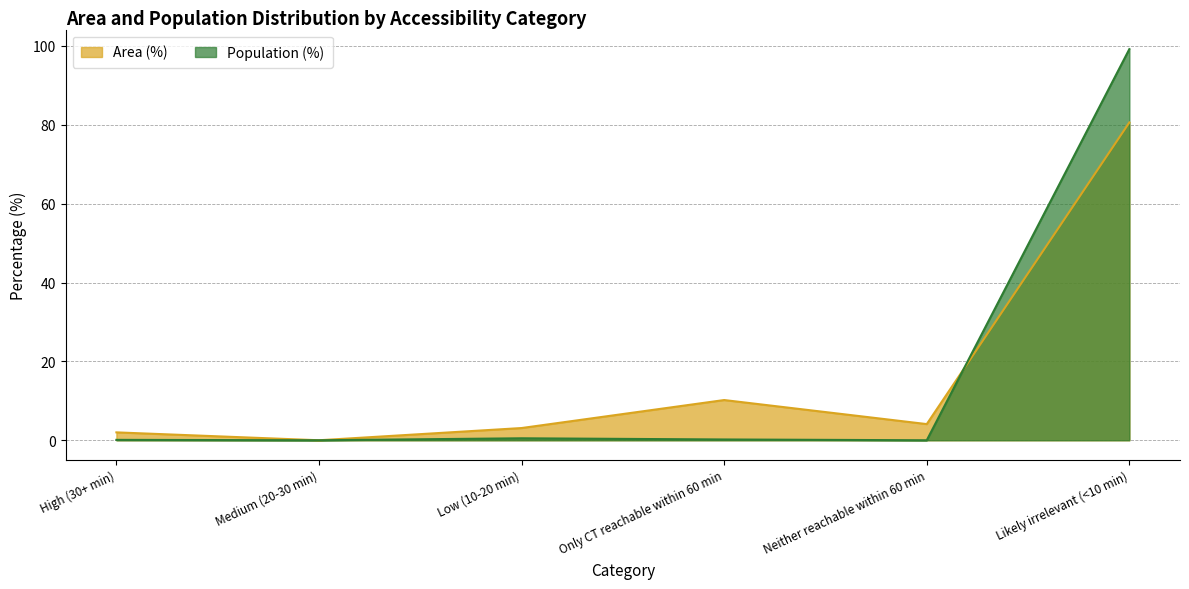

Reading right to left, extract all data points from this chart.

Area (%): Likely irrelevant (<10 min)=80.6	Neither reachable within 60 min=4.1	Only CT reachable within 60 min=10.2	Low (10-20 min)=3.1	Medium (20-30 min)=0.0	High (30+ min)=2.0
Population (%): Likely irrelevant (<10 min)=99.2	Neither reachable within 60 min=0.0	Only CT reachable within 60 min=0.2	Low (10-20 min)=0.5	Medium (20-30 min)=0.0	High (30+ min)=0.1